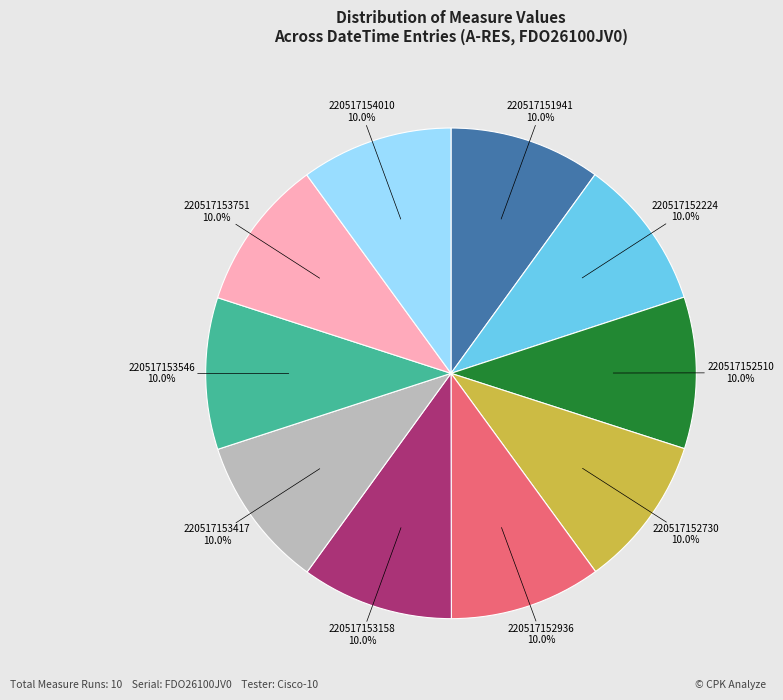

Is there any slice that represents more than half of the pie?

No